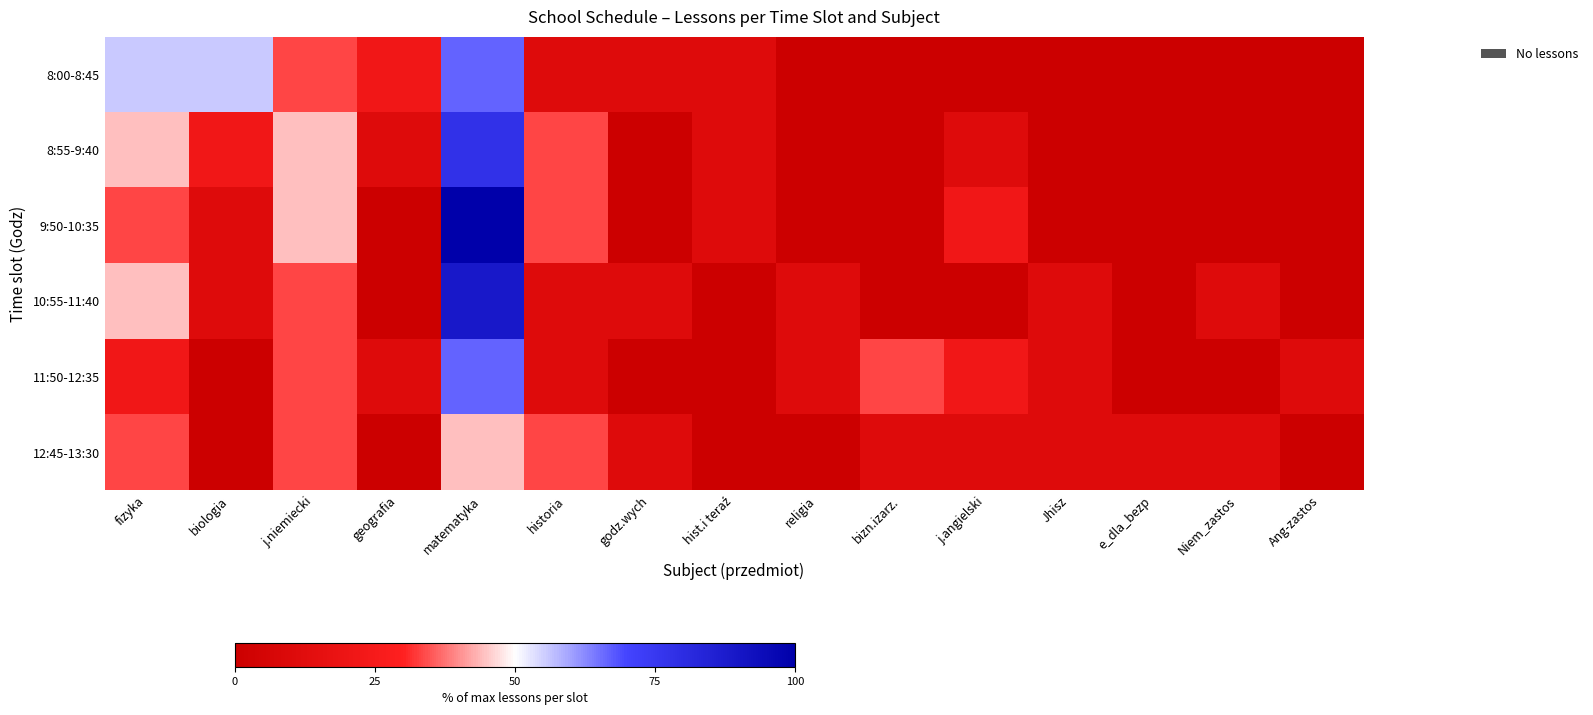

At j.angielski, list the series in order from largest to smallest.

9:50-10:35, 11:50-12:35, 8:55-9:40, 12:45-13:30, 8:00-8:45, 10:55-11:40